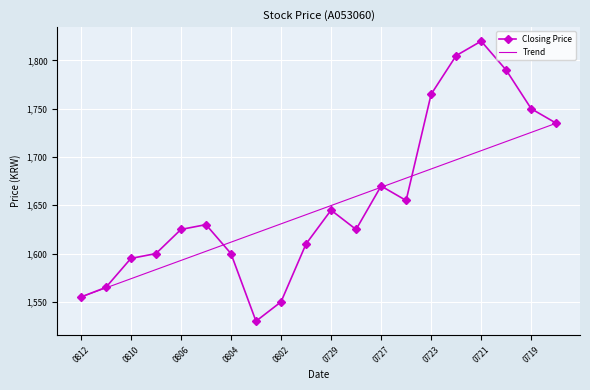

Which category has the highest value in the Closing Price series?

0721